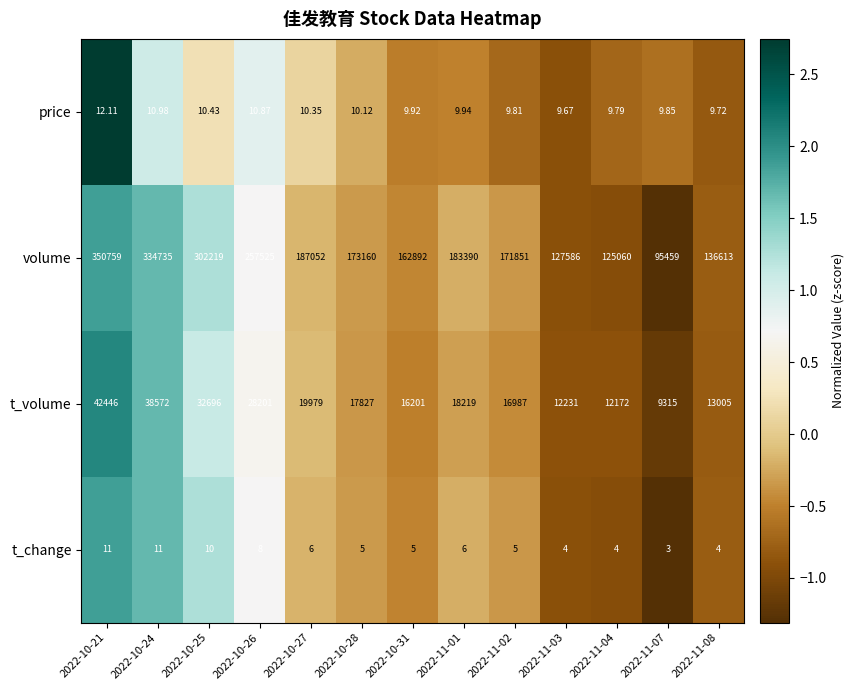

Which series has the largest total across all categories?

volume